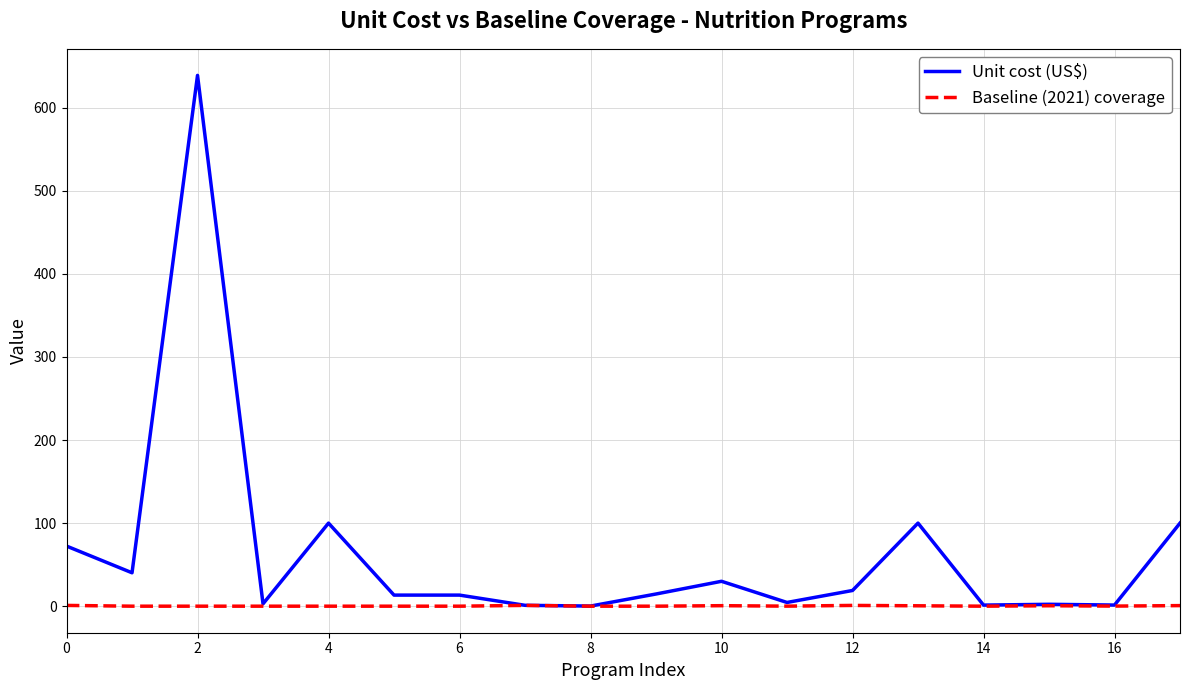

What is the greatest value displayed?

638.9